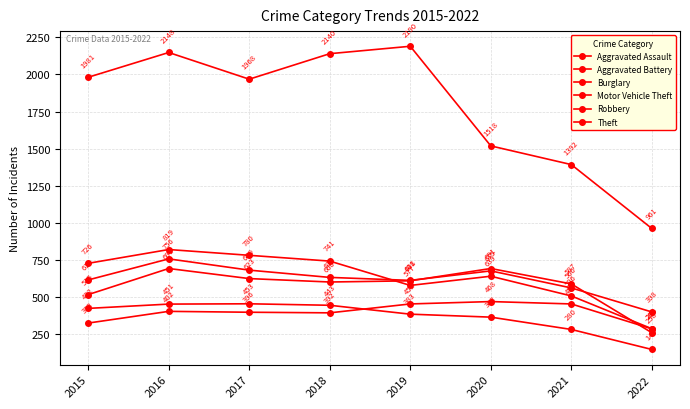

Is this an area chart (filled region under the line)?

No